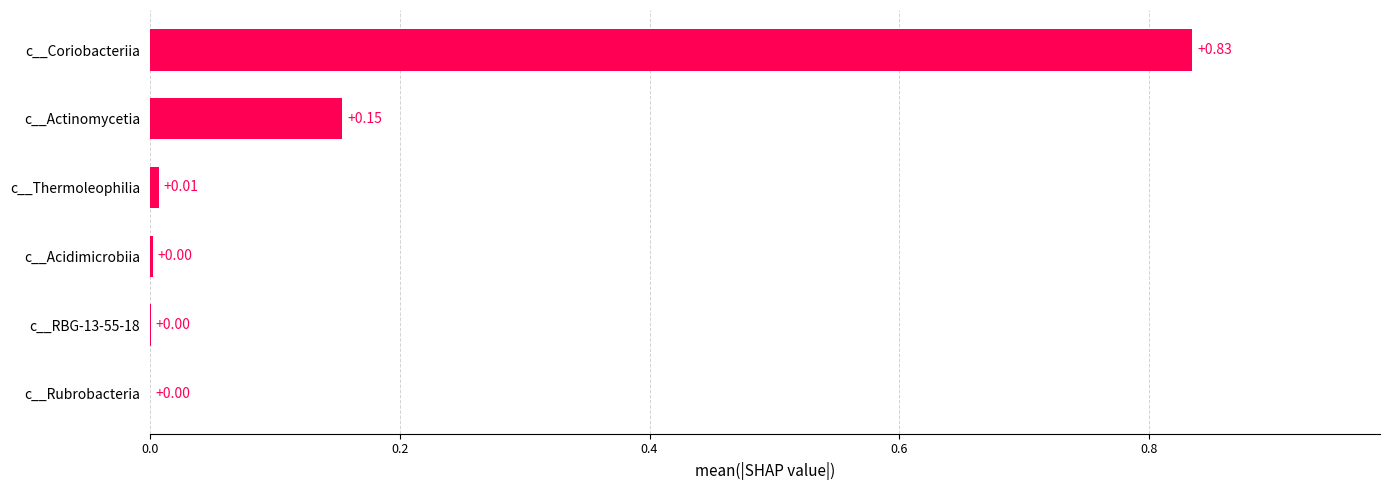

Which category has the highest value across all series?

c__Coriobacteriia